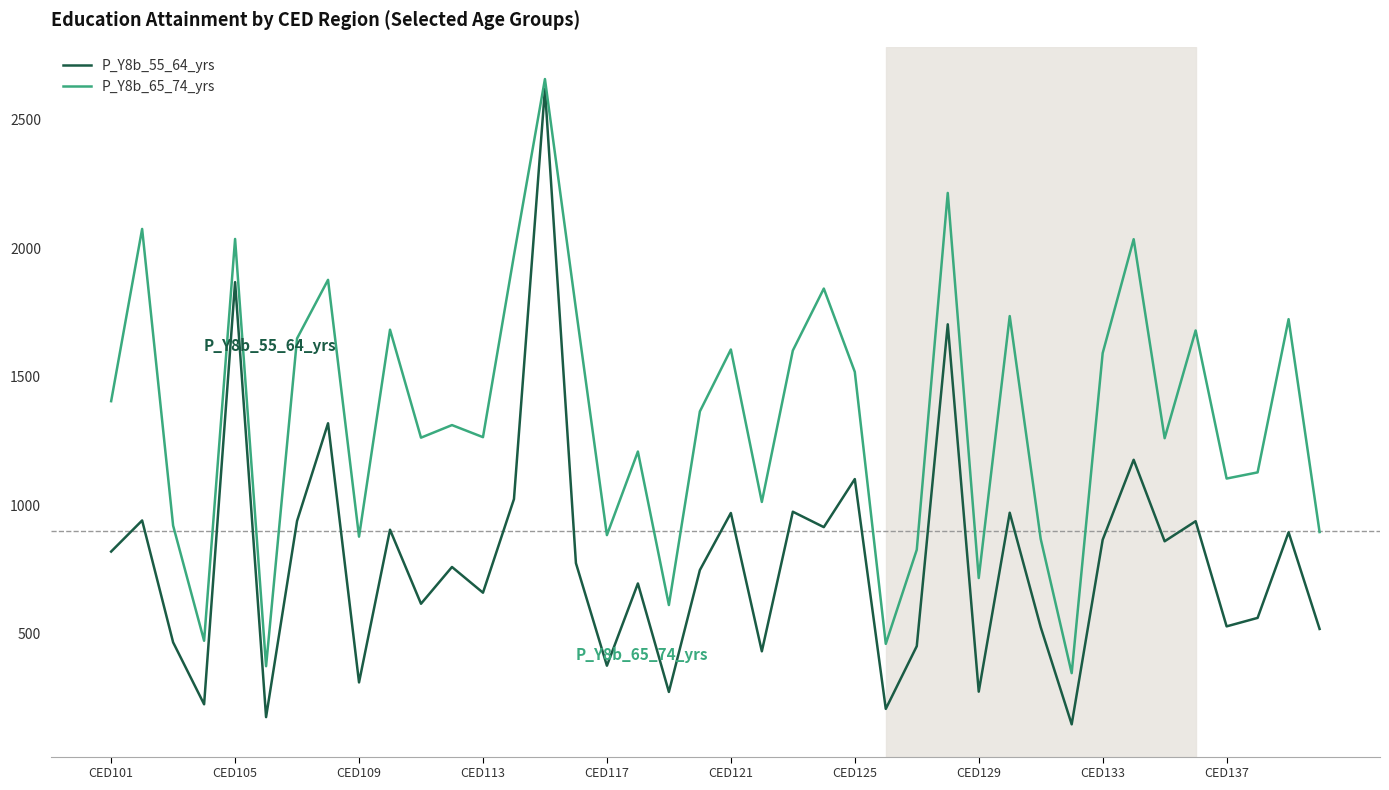

How many lines are shown in the chart?

2